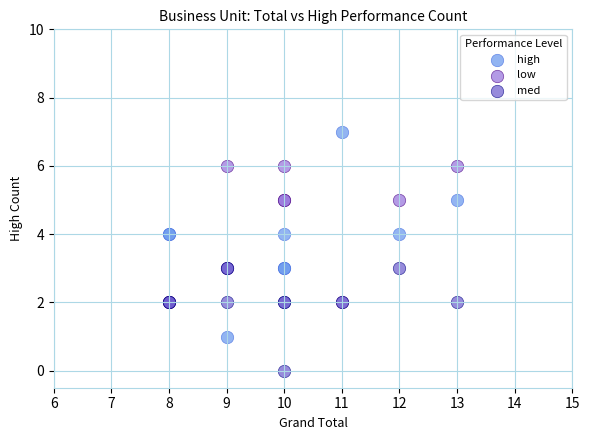

What are all the series names shown in the legend?

high, low, med